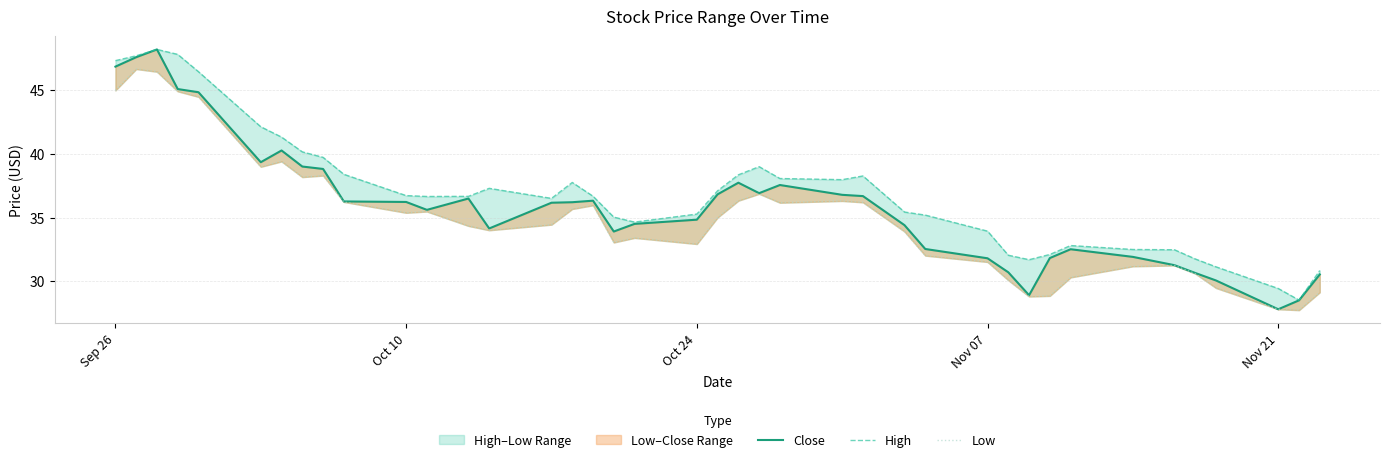

How many categories are shown in the chart?

40